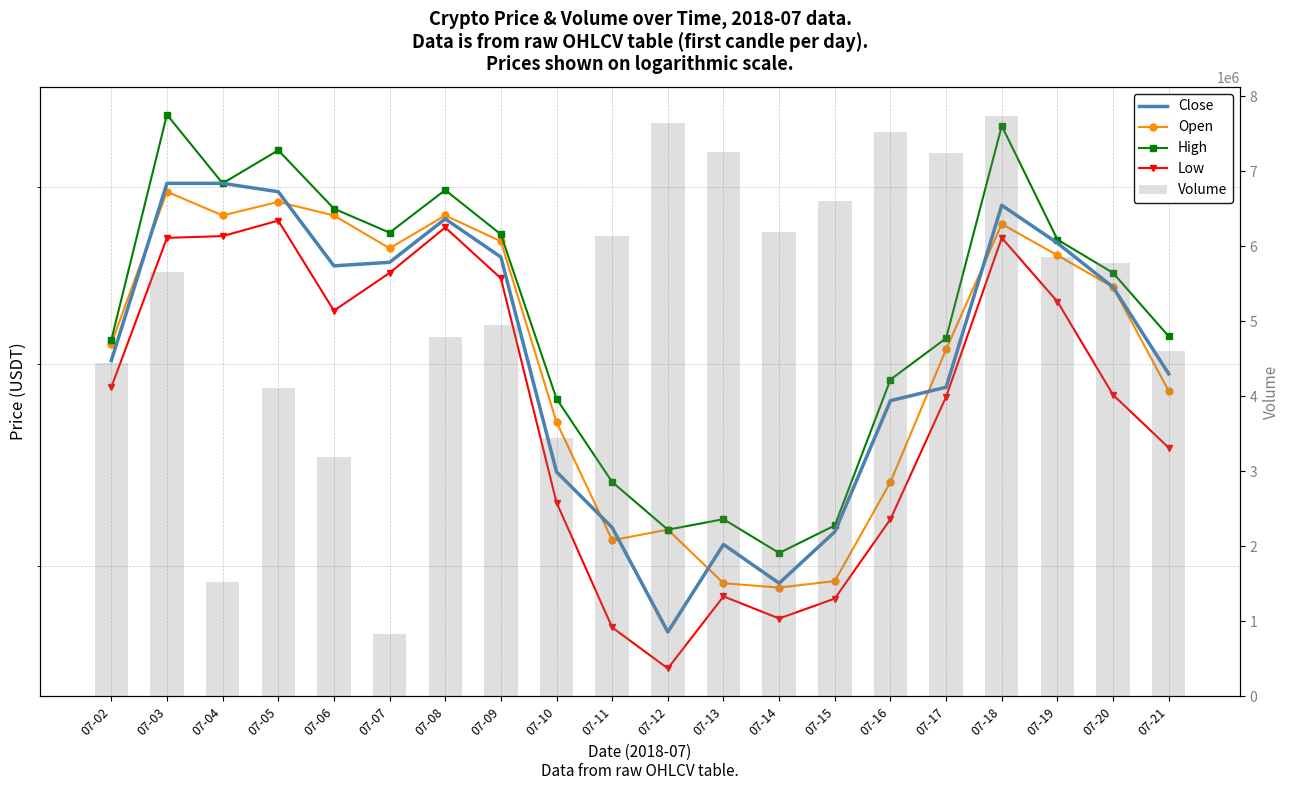

Reading right to left, transcribe all the data shown in this chart.

Close: 8.0	8.4	8.7	8.9	7.9	7.8	7.2	6.9	7.1	6.7	7.2	7.5	8.6	8.8	8.6	8.5	9.0	9.0	9.0	8.0
Open: 7.9	8.4	8.6	8.8	8.1	7.4	6.9	6.9	6.9	7.2	7.1	7.7	8.7	8.8	8.6	8.8	8.9	8.8	9.0	8.1
High: 8.2	8.5	8.7	9.4	8.1	7.9	7.2	7.1	7.2	7.2	7.4	7.8	8.7	9.0	8.7	8.9	9.2	9.0	9.4	8.1
Low: 7.6	7.8	8.3	8.7	7.8	7.2	6.8	6.8	6.9	6.5	6.7	7.3	8.5	8.8	8.5	8.3	8.8	8.7	8.7	7.9
Volume: 4595847.8	5776421.8	5858216.0	7735684.4	7238061.6	7521968.4	6596774.3	6190626.2	7255389.5	7642231.0	6141215.7	3446612.9	4945402.9	4788507.9	825594.3	3181965.2	4103062.6	1521933.3	5653427.5	4441343.1